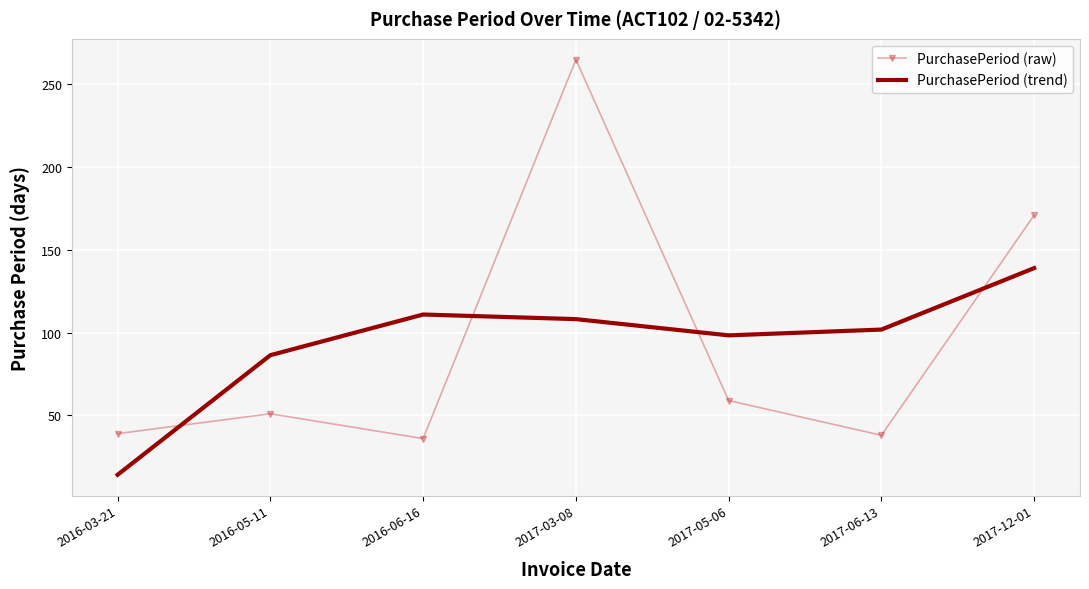

At how many categories does at least one series exceed 68?

6